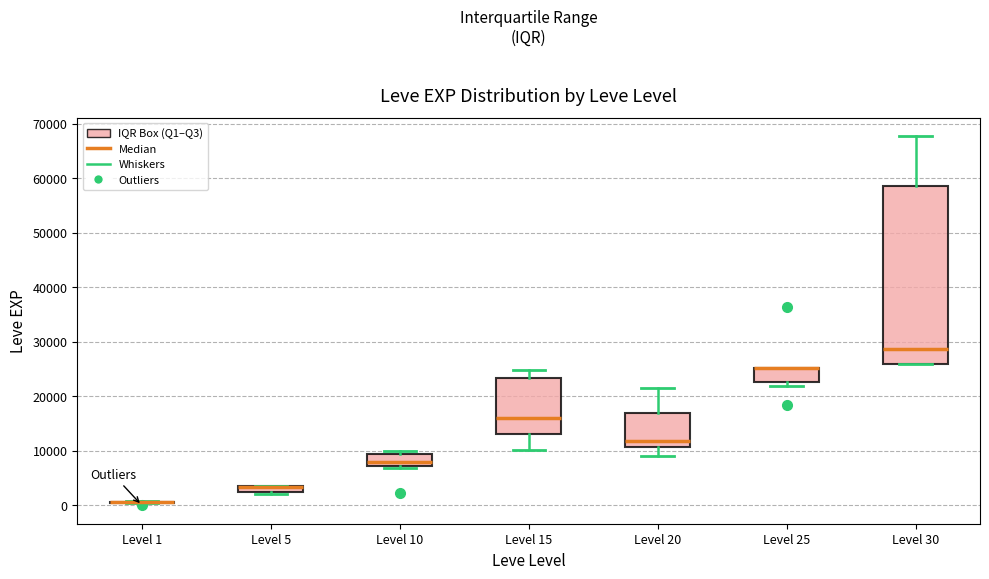

Comparing the boxes themselves (not the whiskers), which one is the tallest?

Level 30